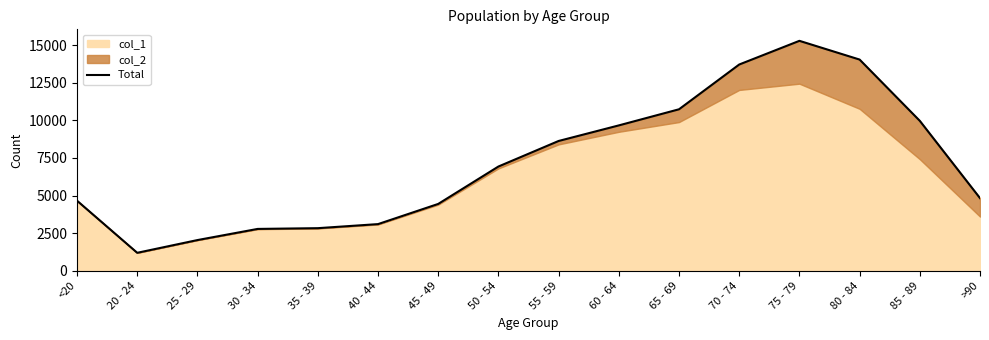

What is the change in value from 25 - 29 to 65 - 69?

+8692